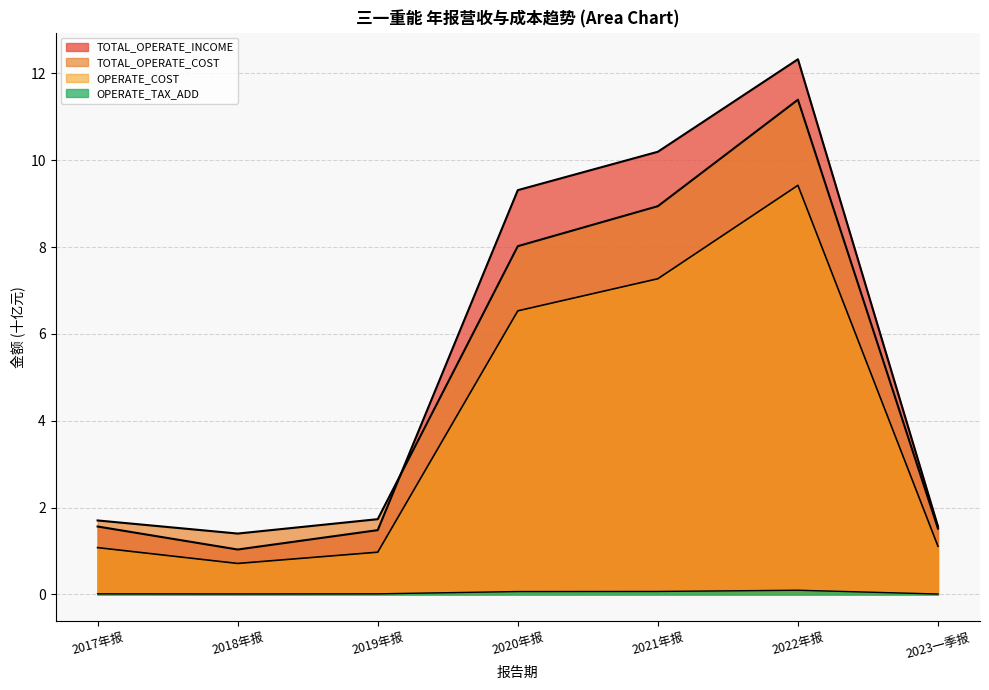

True or false: TOTAL_OPERATE_INCOME and OPERATE_INCOME intersect in this chart.

False